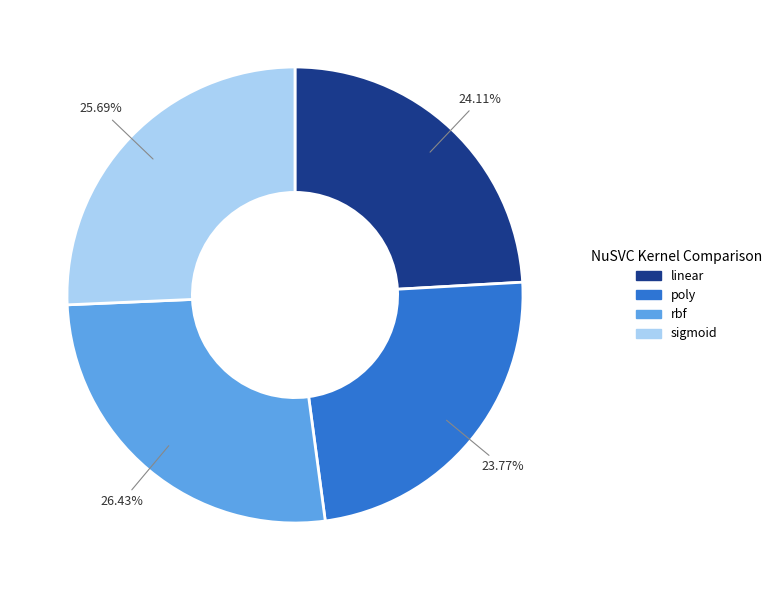

What percentage do rbf and sigmoid together represent?

52.1%